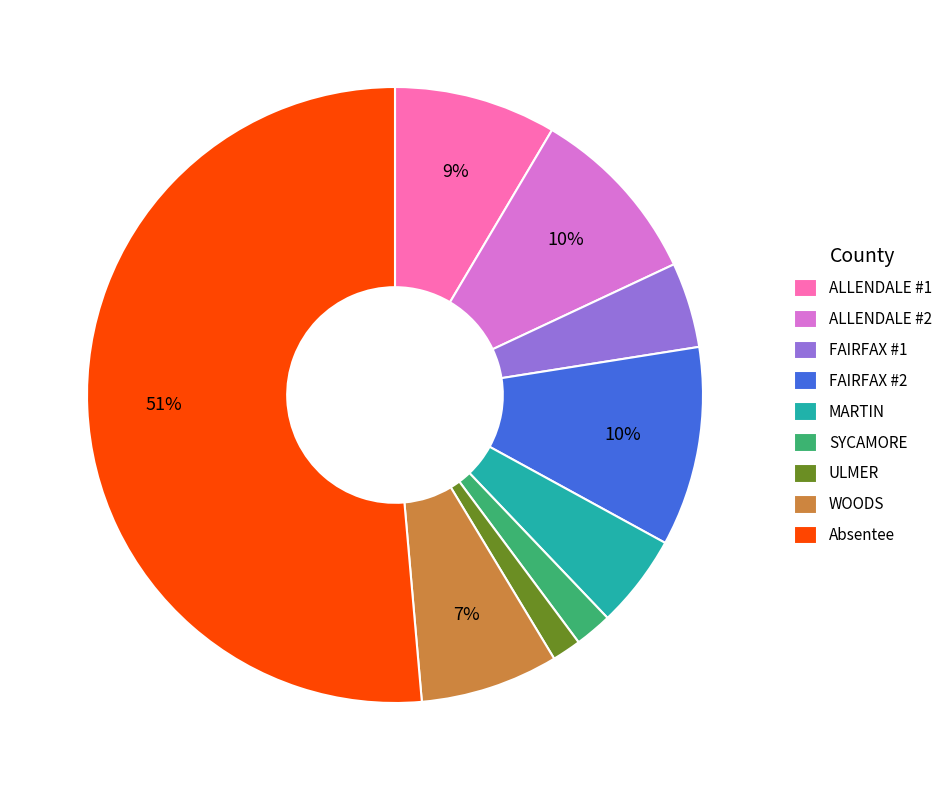

True or false: ULMER accounts for 2% of the total.

True